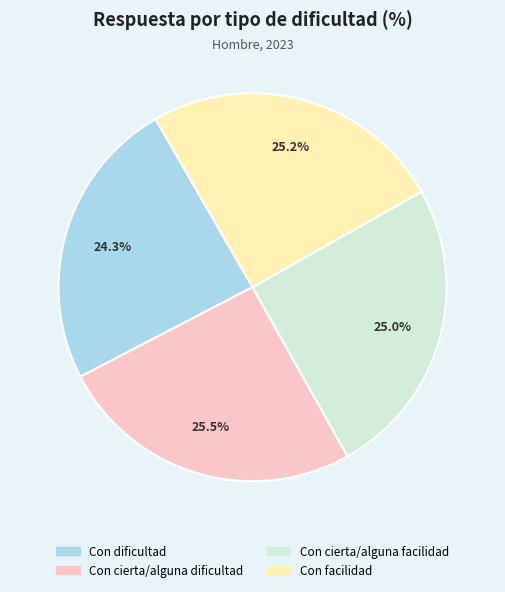

To the nearest percent, what is the difference between the largest and smallest slice percentages?

1%